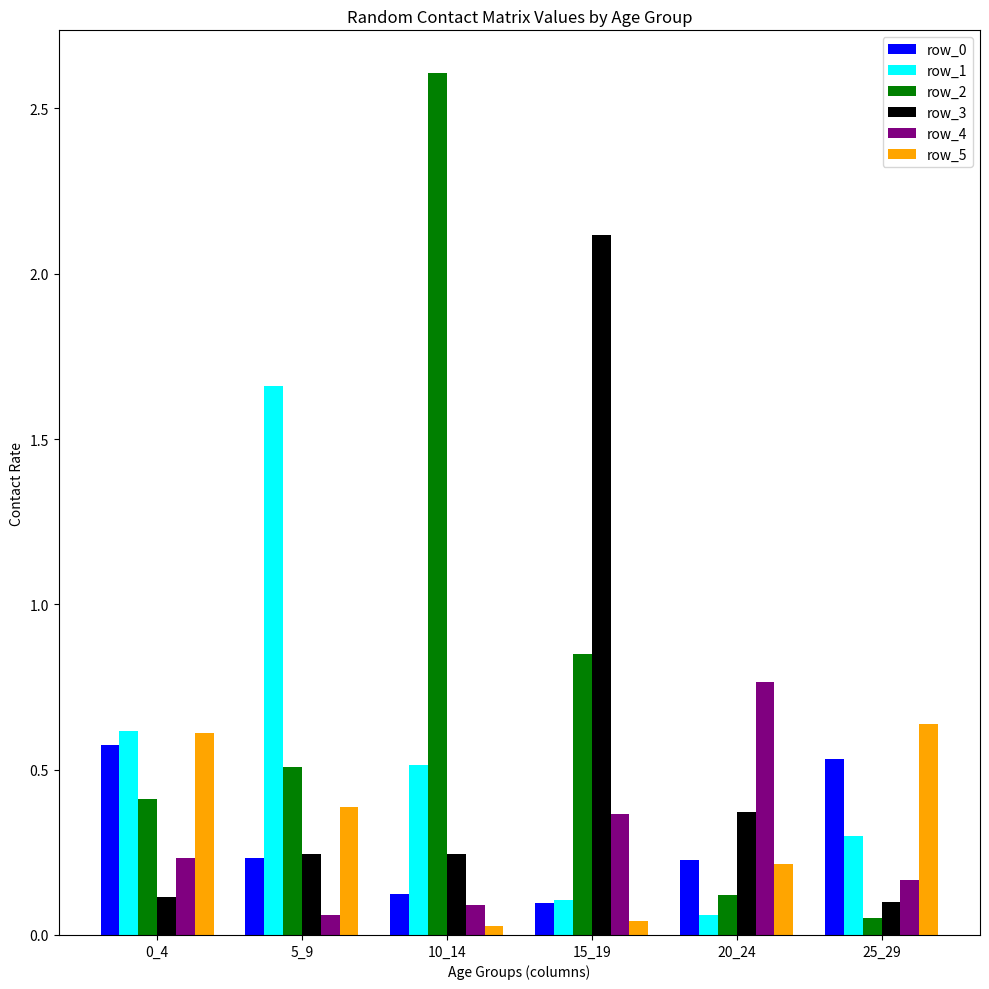

Is it true that row_1 equals 0.6 at 0_4?

True